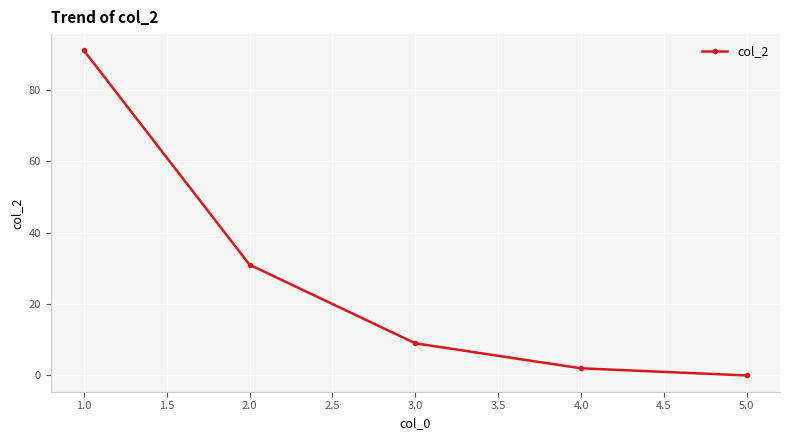

Reading left to right, what are all the values shown in this chart?

91	31	9	2	0